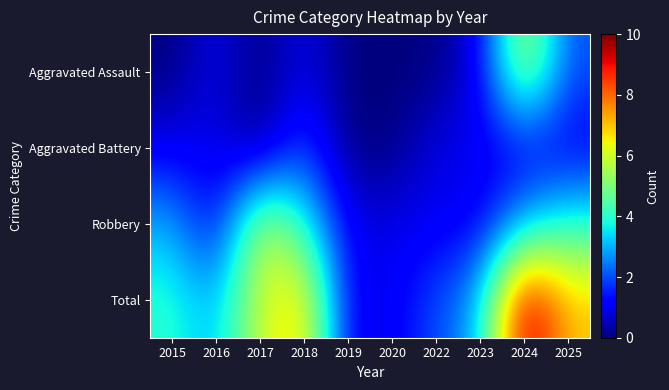

What is the difference between the highest and lowest values at 2017?

6